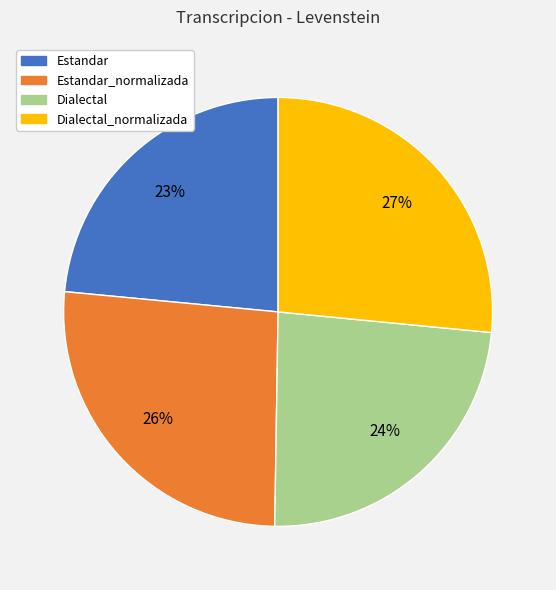

Count the number of slices in the pie.

4